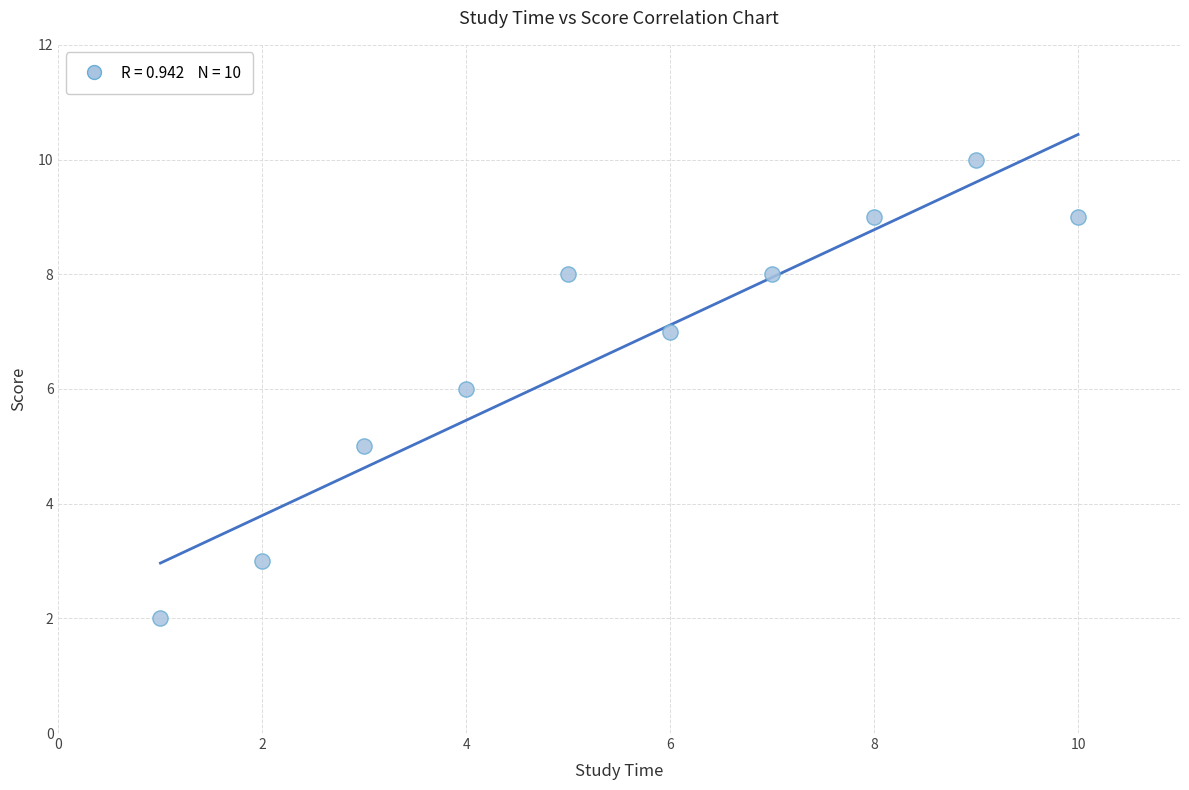

What is the range of X values (max minus min)?

9